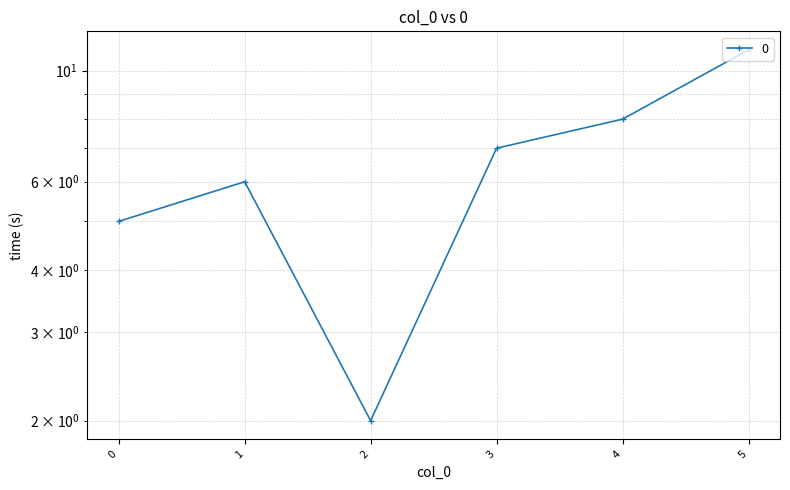

How many values are between 5 and 8?

4